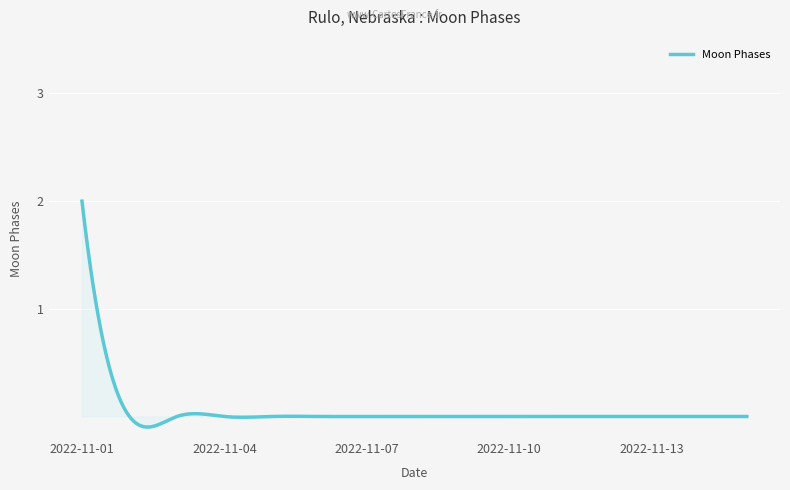

Does the chart have visible grid lines?

Yes